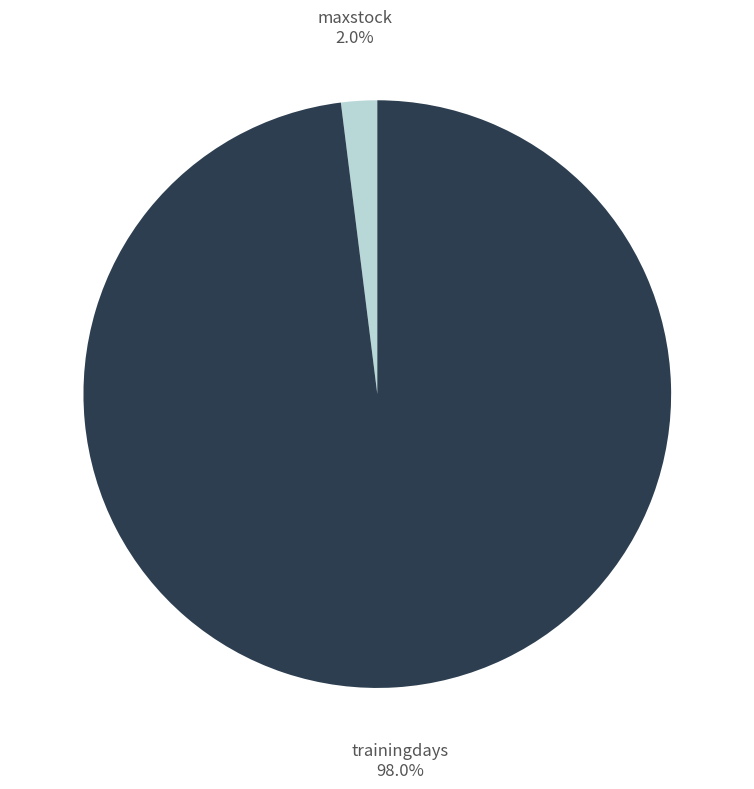

Which category has the smallest portion of the pie?

maxstock